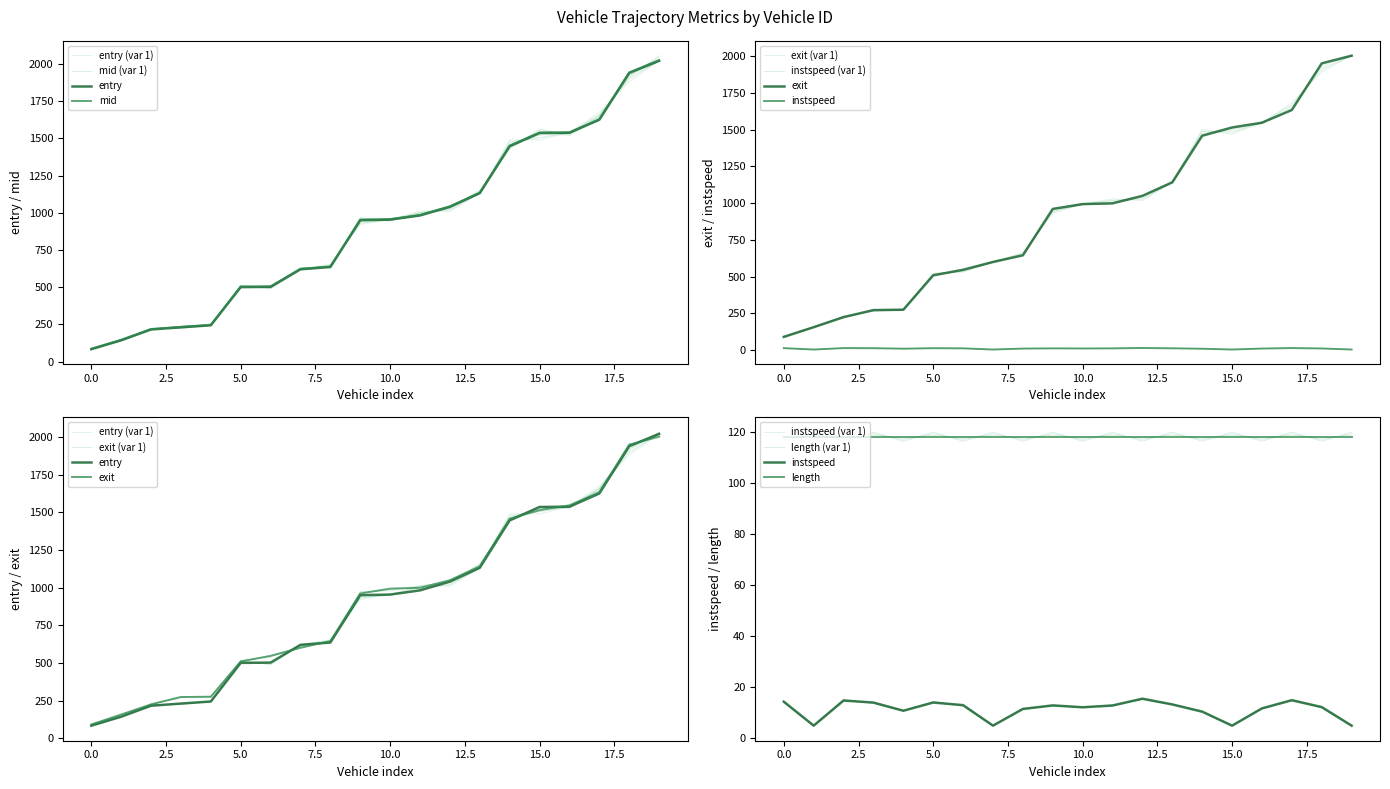

True or false: entry has a value of 1243.1 at 2166.

False